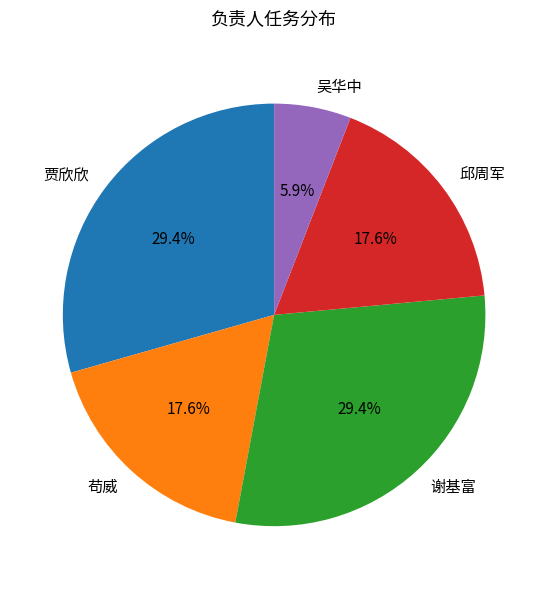

Is it true that 吴华中 is 6% of the pie?

True